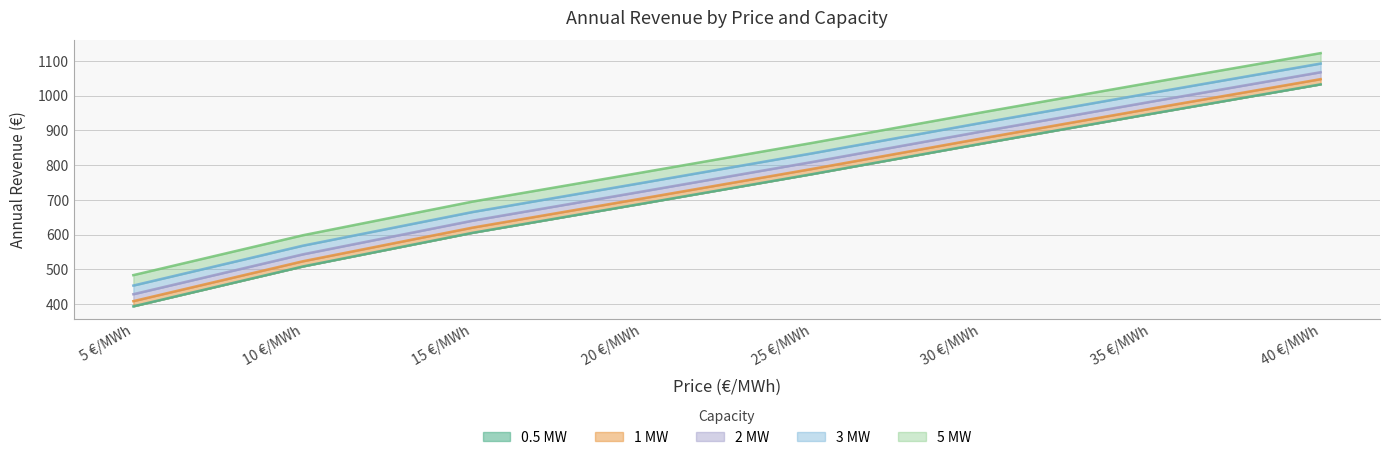

Which series changed the most between 20 €/MWh and 40 €/MWh?

0.5 MW